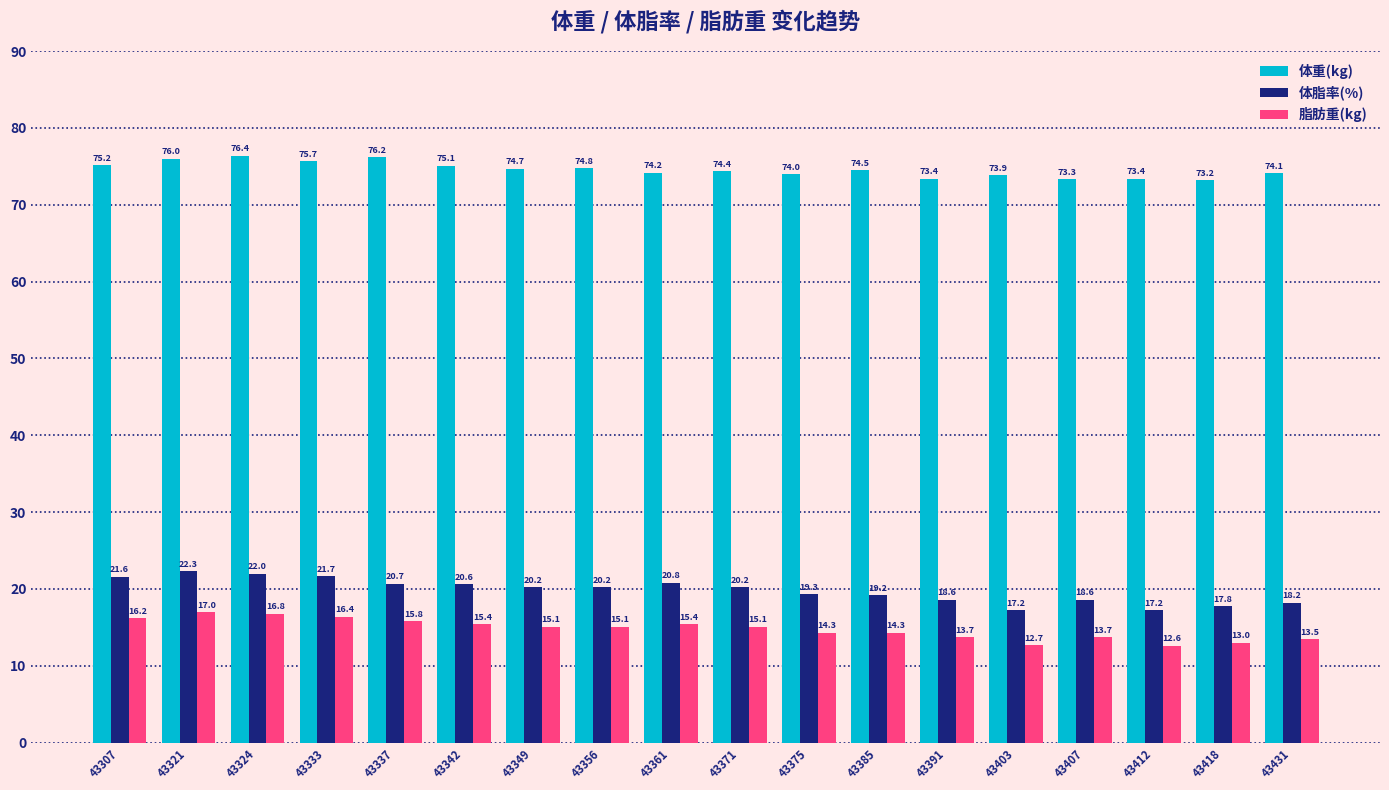

How many bars are there in total?

54